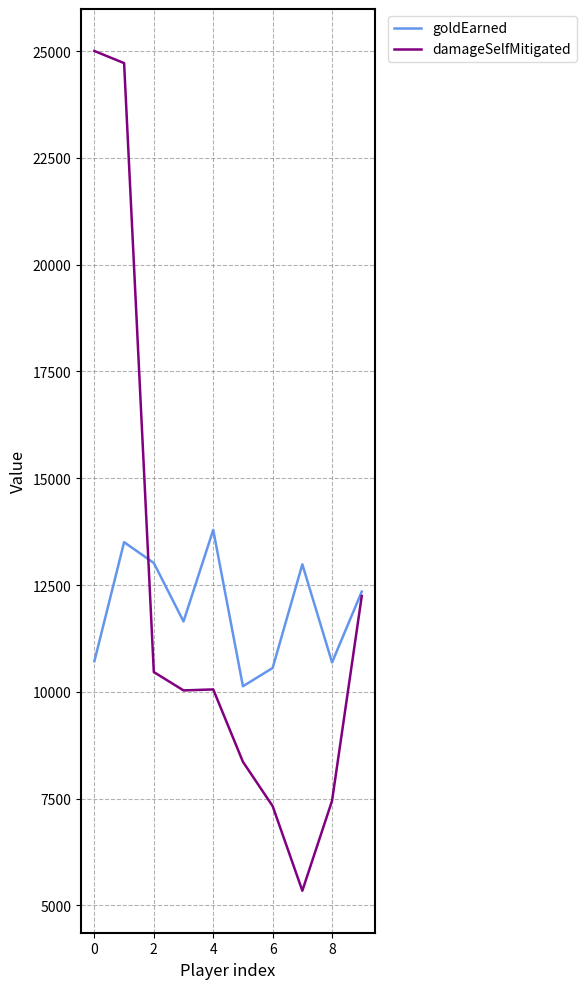

List the series in order of their peak value, highest first.

damageSelfMitigated, goldEarned